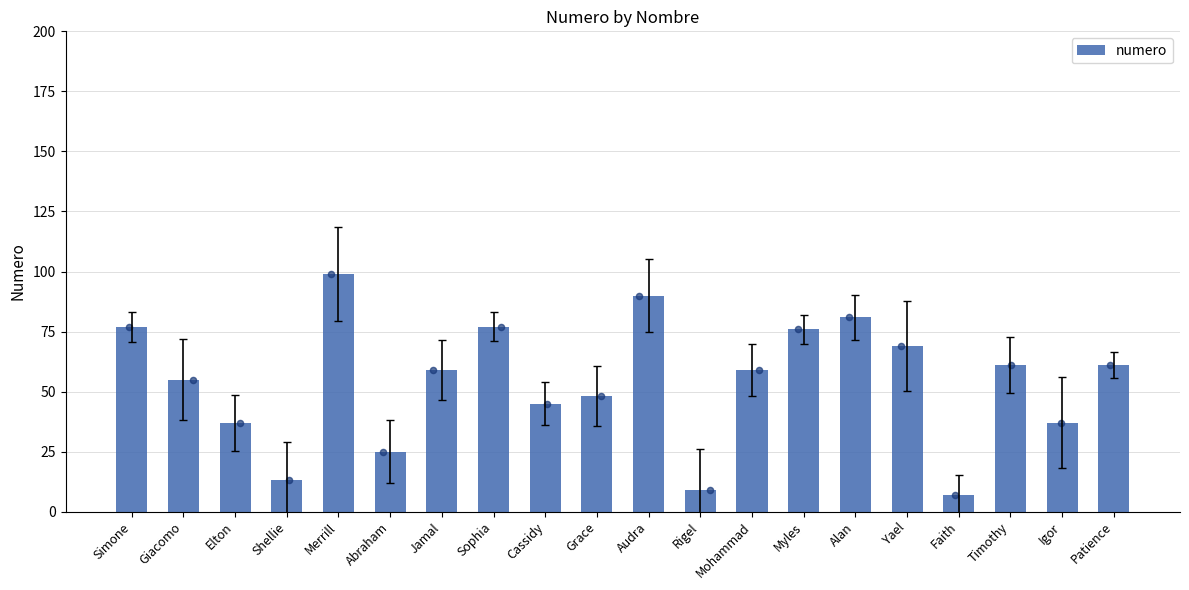

Between Shellie and Yael, which is larger?

Yael